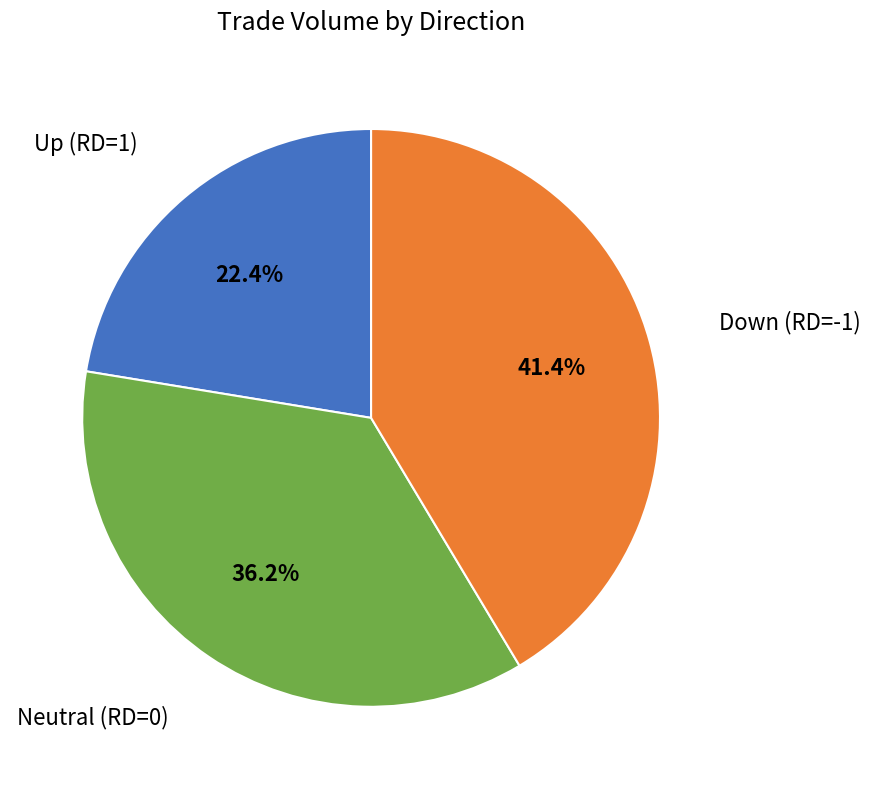

Is there any slice that represents more than half of the pie?

No